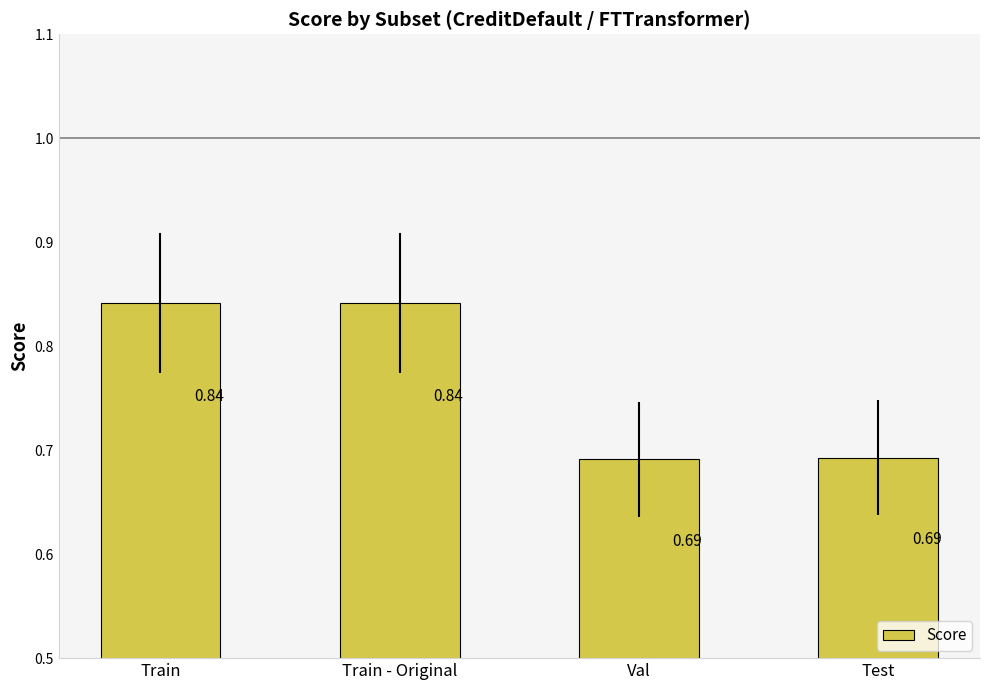

How many series are shown in this chart?

1